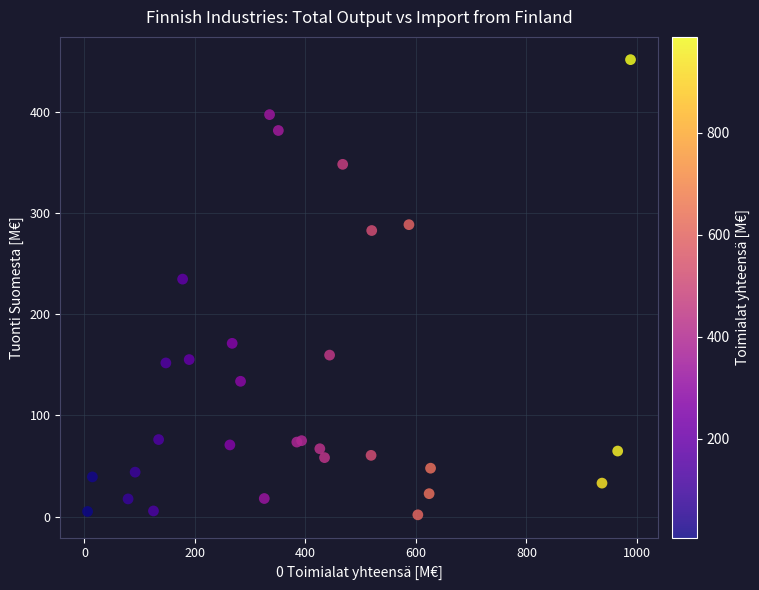

What Y value in the scatter plot is closest to 226?

234.8